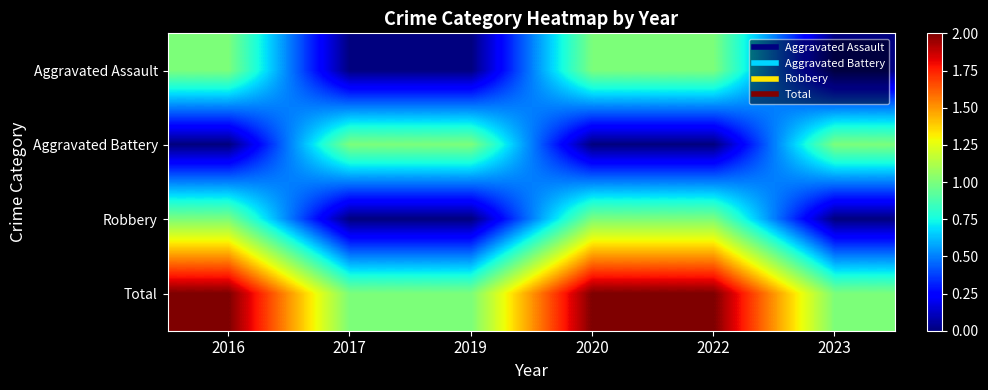

How many data points does each series have?

6